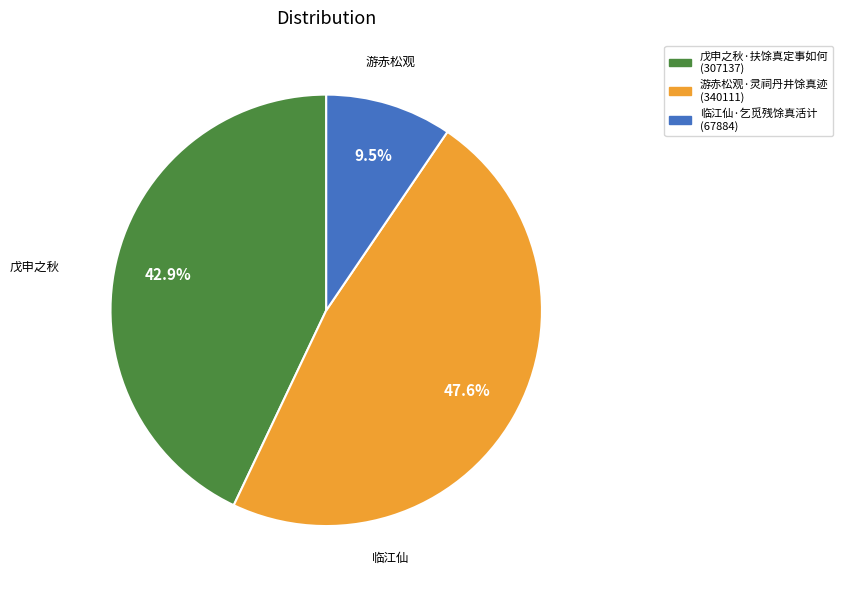

Combined, do 临江仙·乞觅残馀真活计 and 游赤松观·灵祠丹井馀真迹 account for over 50%?

Yes